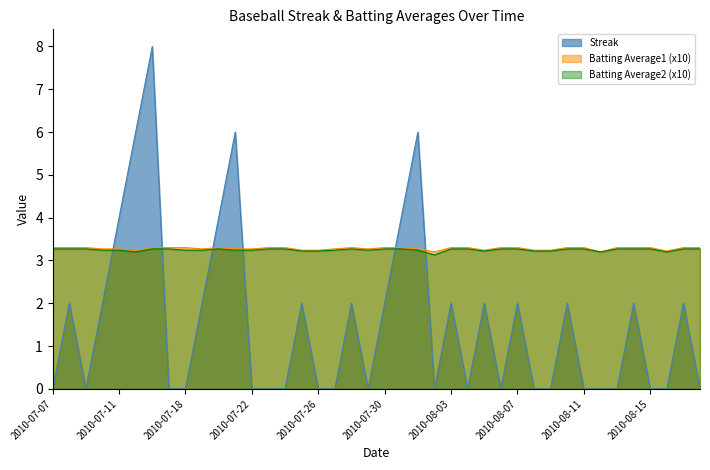

What are all the series names shown in the legend?

Streak, Batting Average1 (x10), Batting Average2 (x10)